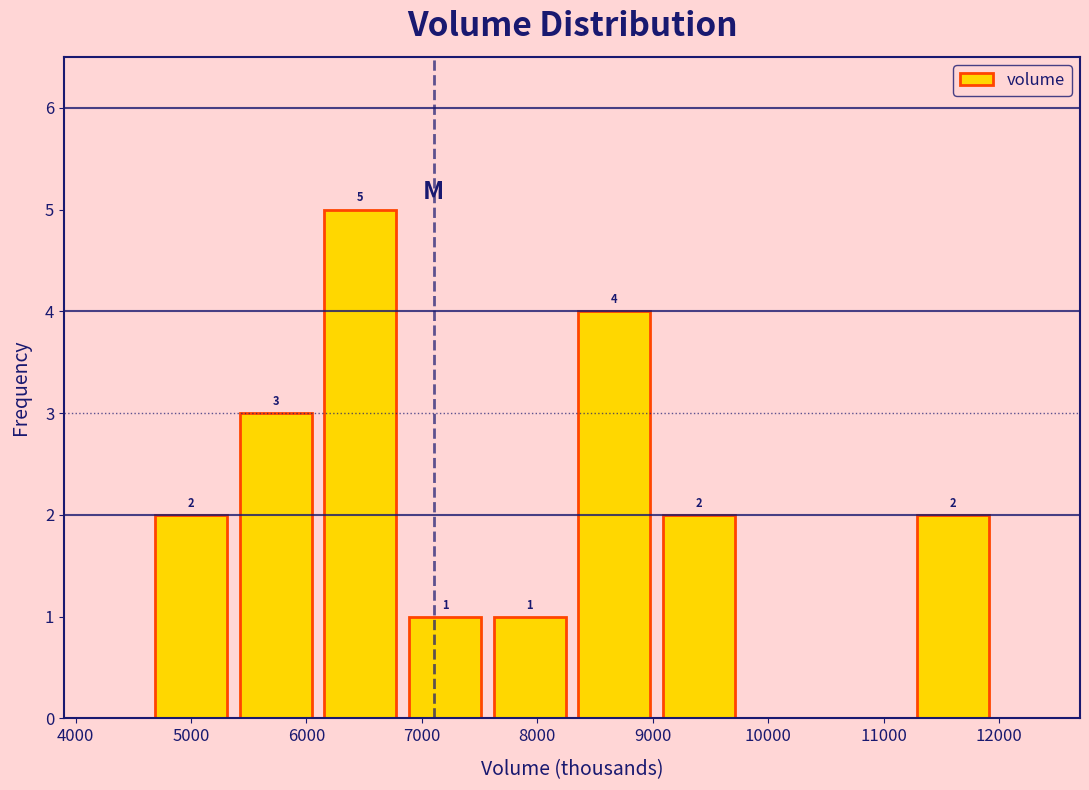

Which range on the x-axis has the tallest bar?

6100 to 6800